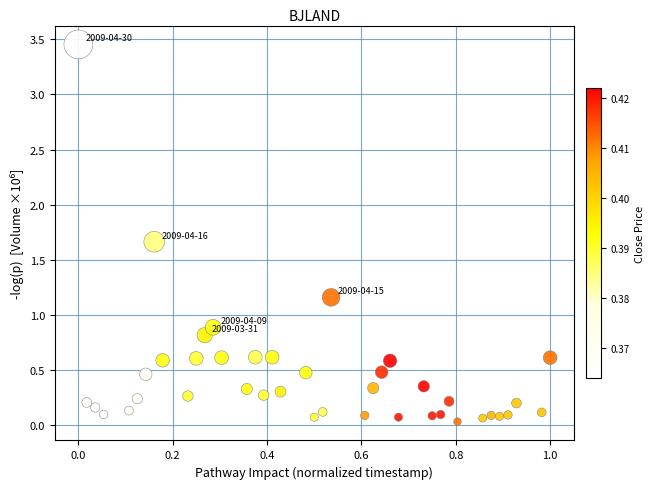

What is the range of Y values (max minus min)?

3.4